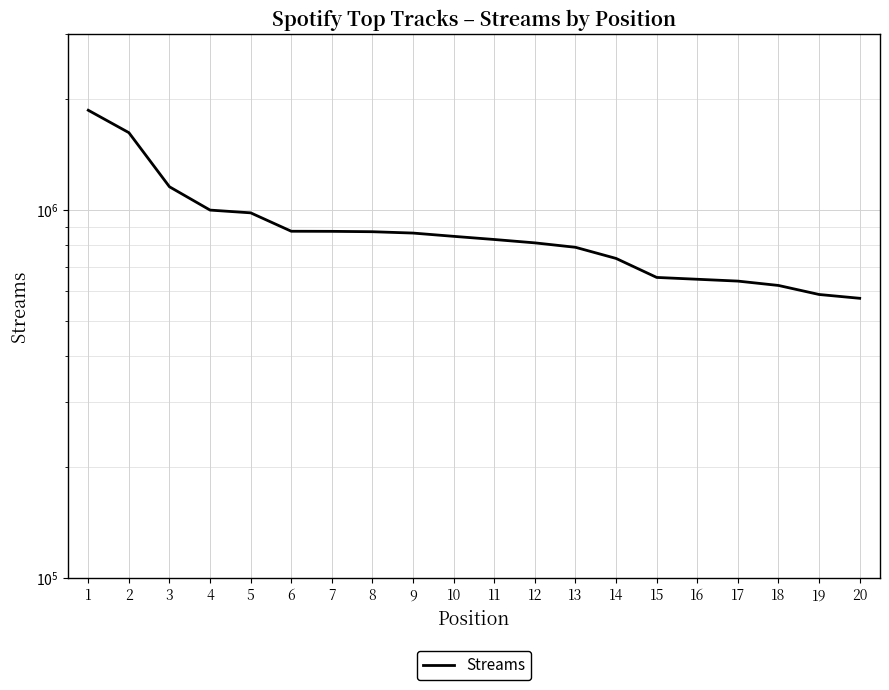

True or false: the data shows 1403267 at 9.

False